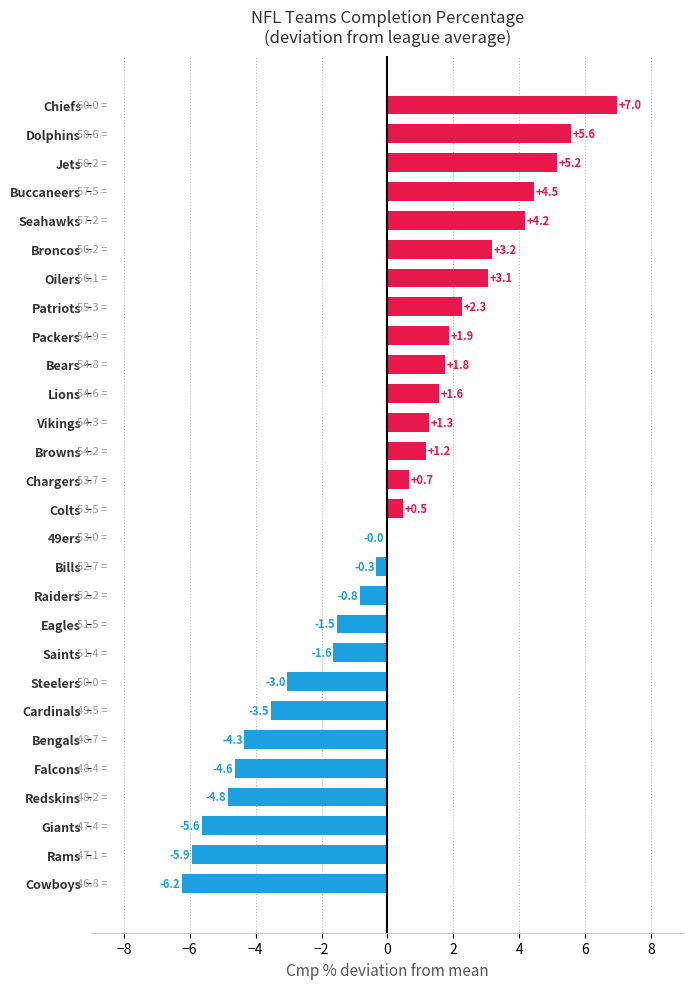

At which category does the chart reach its peak across all series?

Chiefs